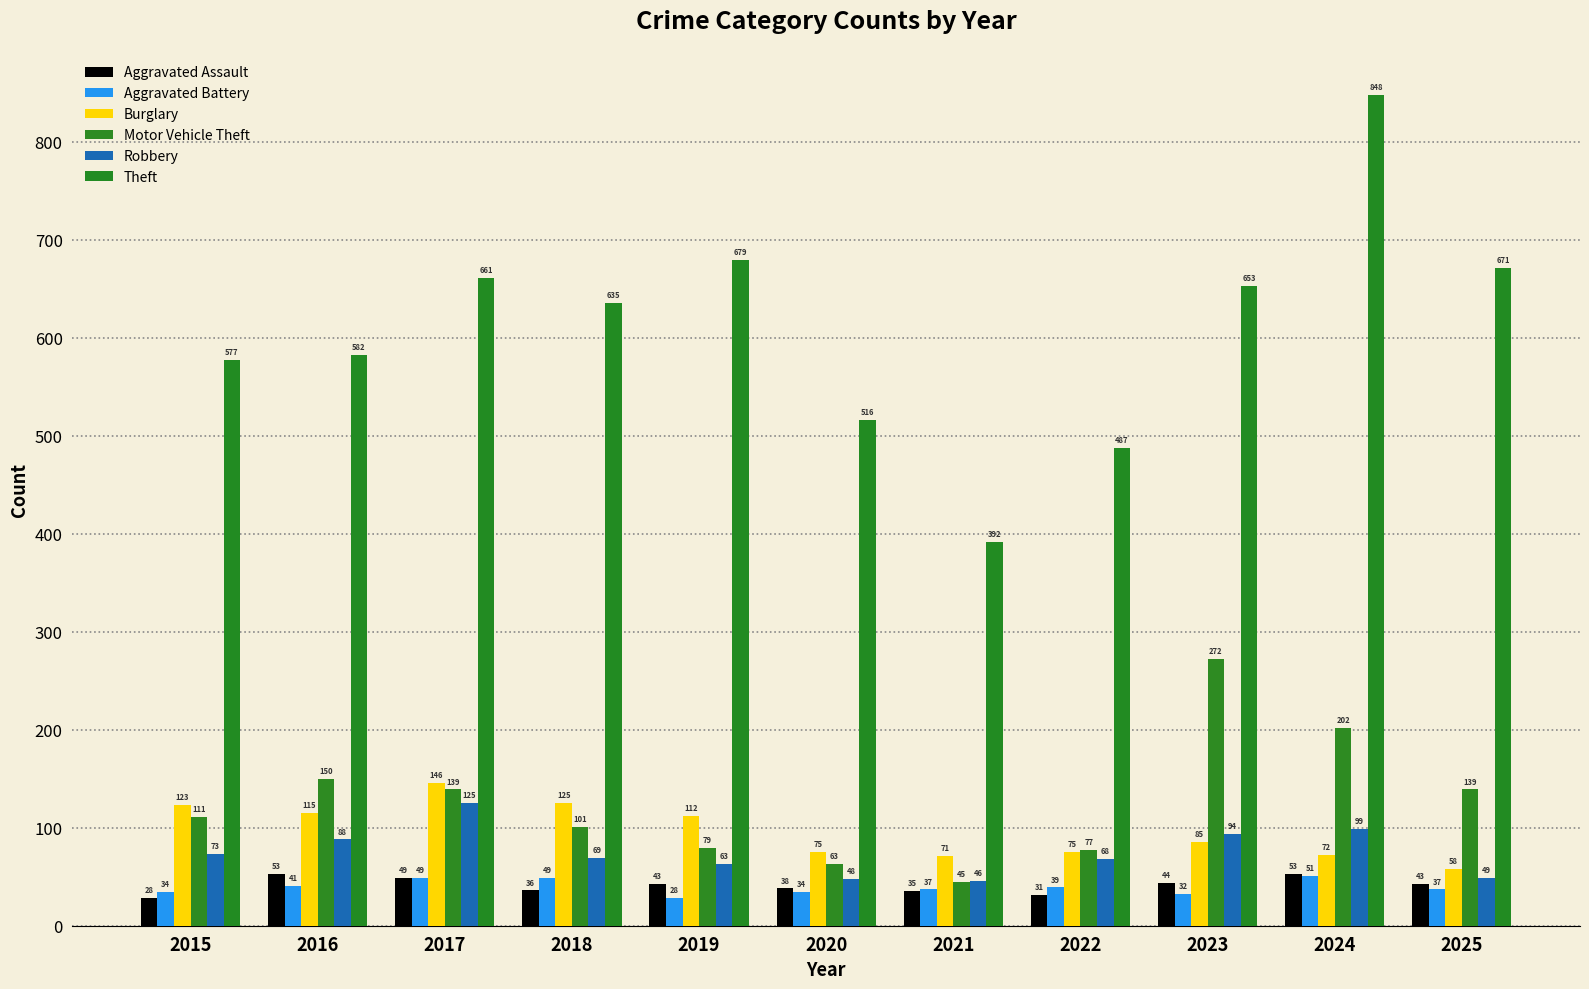

What is the difference between the second highest and minimum values in the Motor Vehicle Theft series?

157